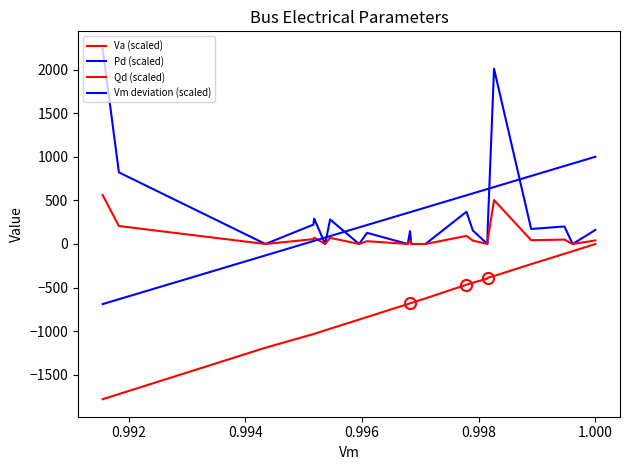

Is this an area chart (filled region under the line)?

No